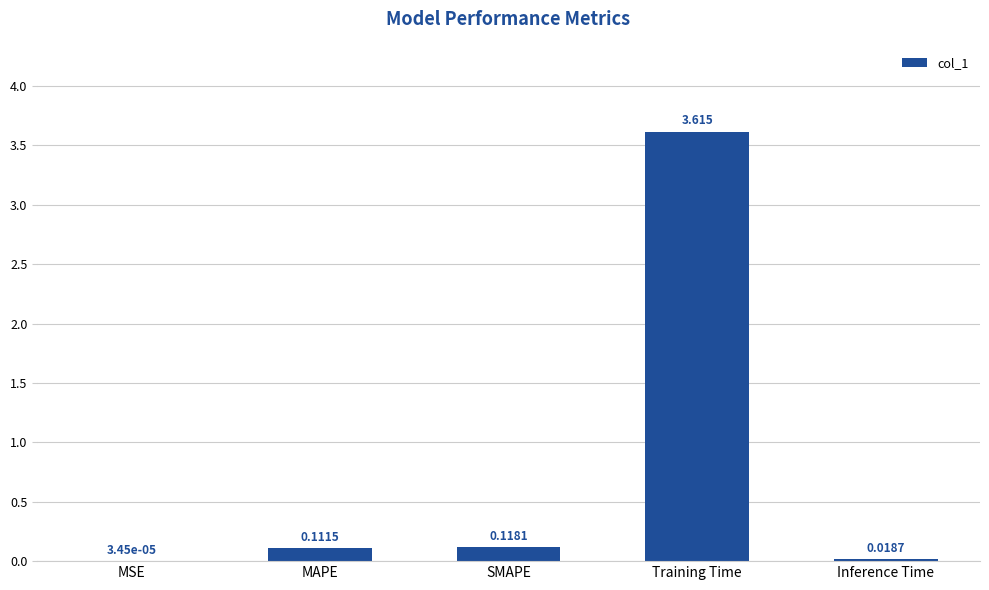

Which category has the highest value across all series?

Training Time